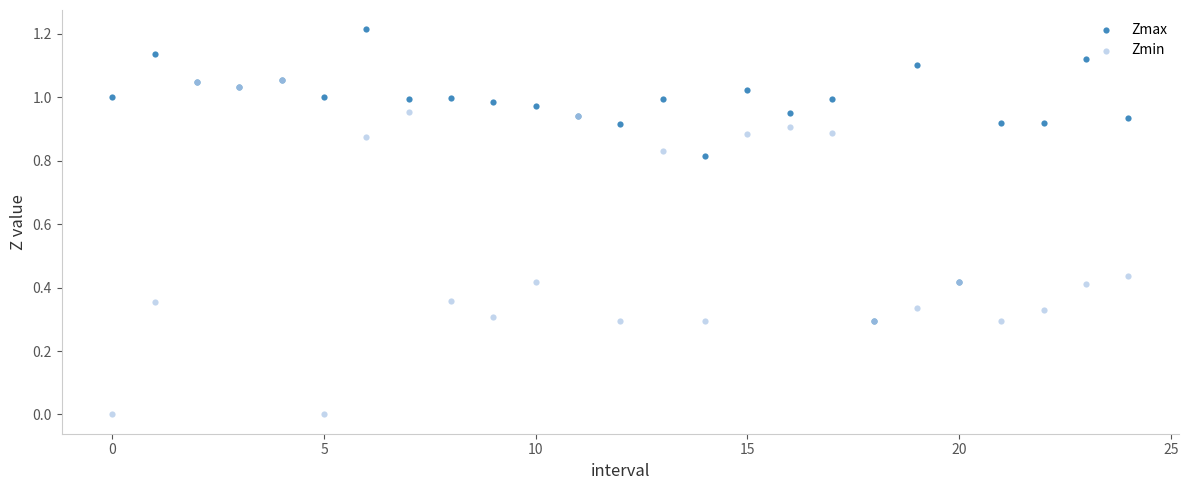

What are all the series names shown in the legend?

Zmax, Zmin